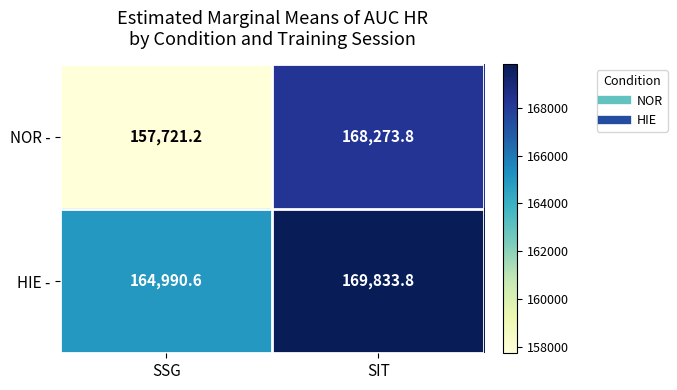

List the series in order of their peak value, highest first.

HIE -, NOR -